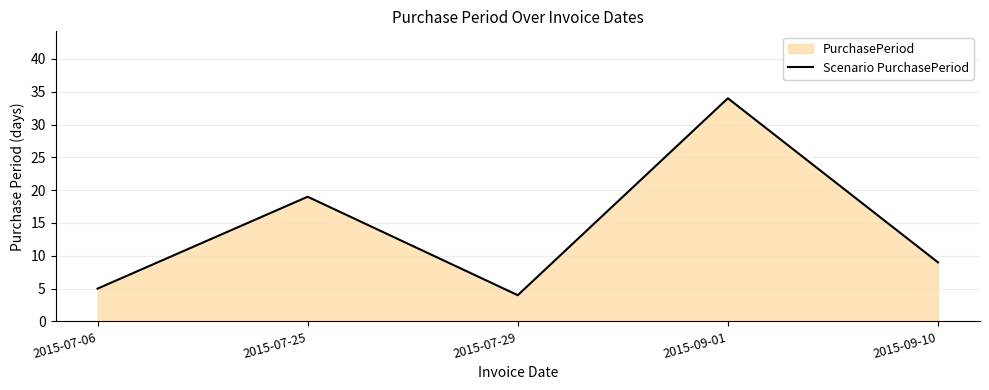

What is the sum of the values at 2015-07-25 and 2015-09-10?

28